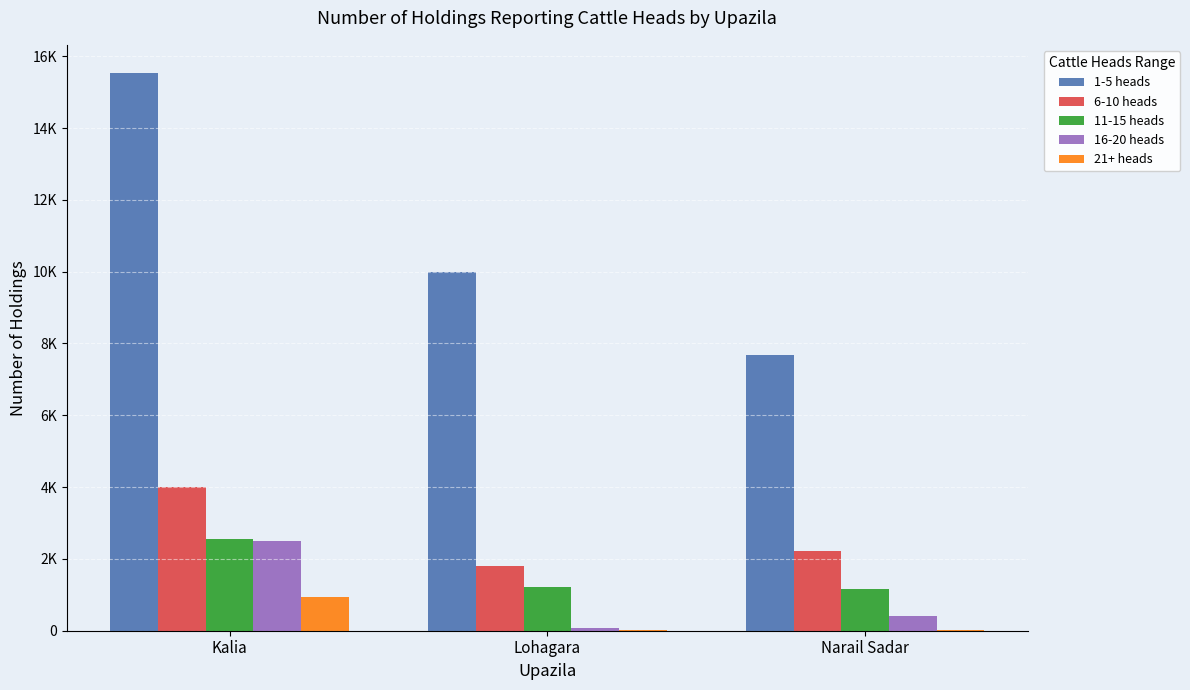

The value of 11-15 heads at Narail Sadar is 1152. True or false?

True